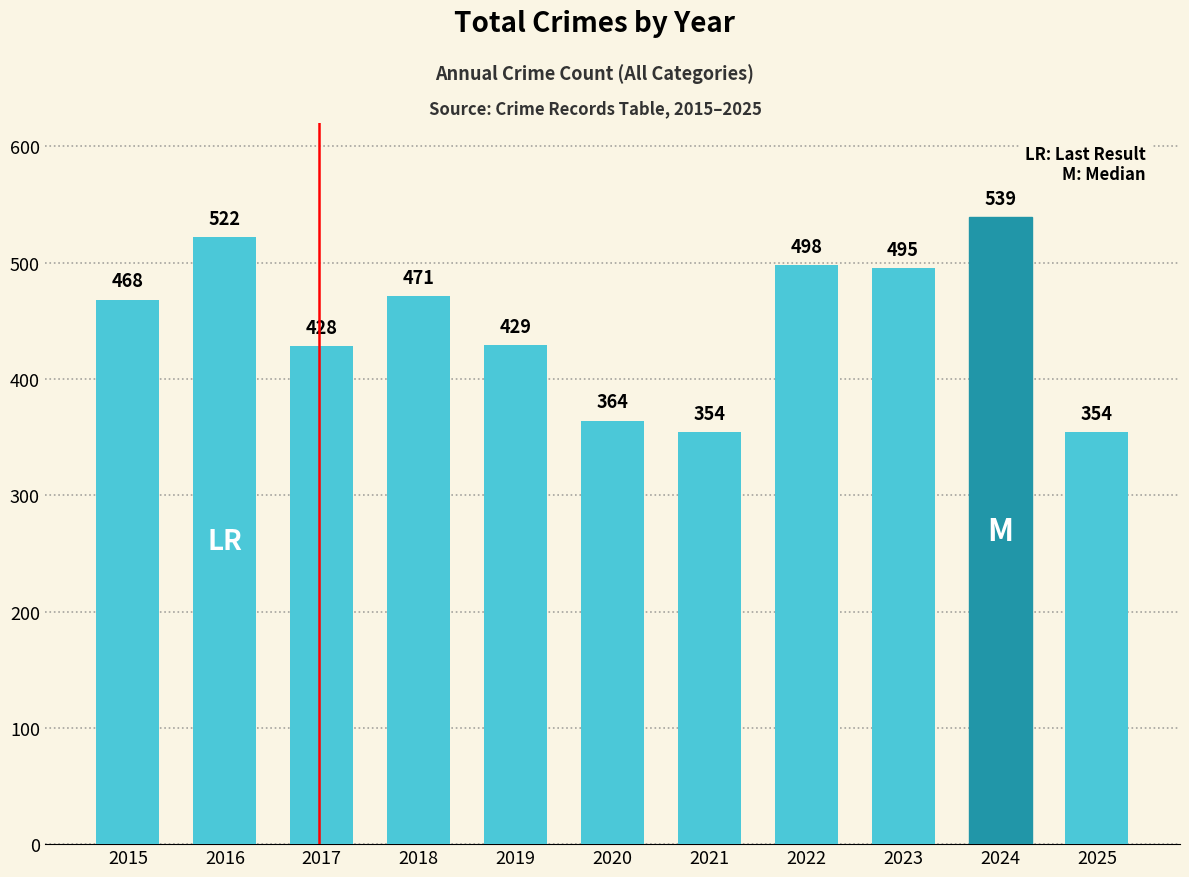

What is the change in value from 2017 to 2024?

+111